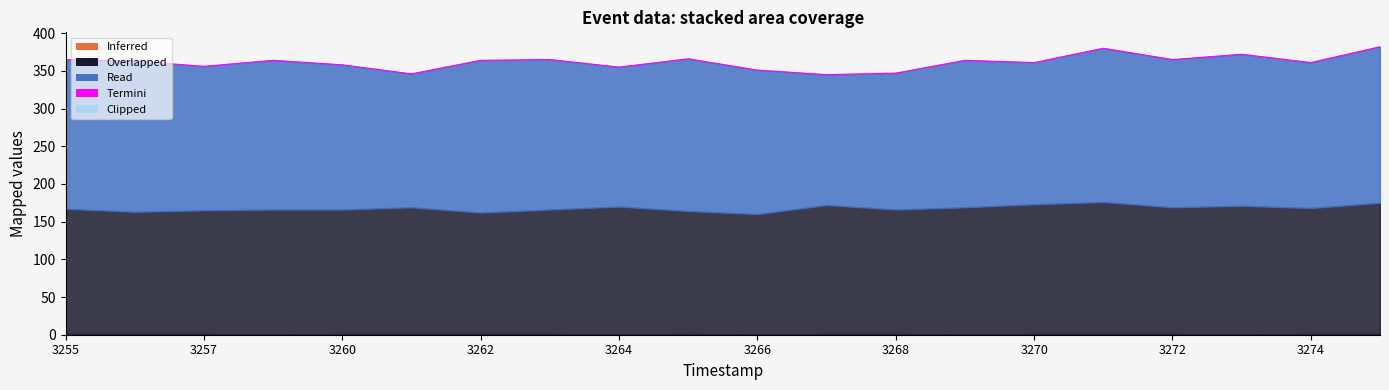

The y series shows 195 at 3269. True or false?

True